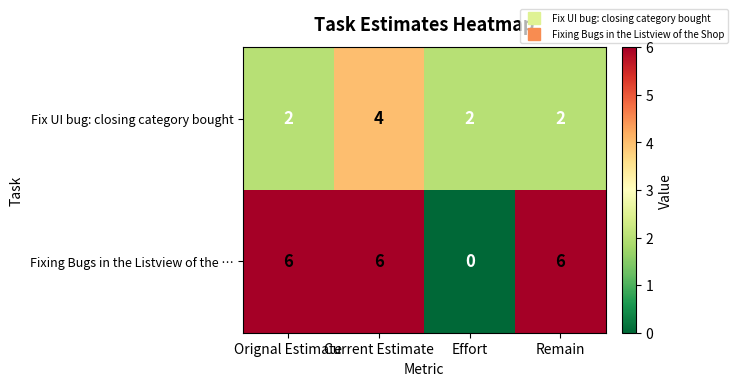

At which category is the sum across all series the highest?

Current Estimate